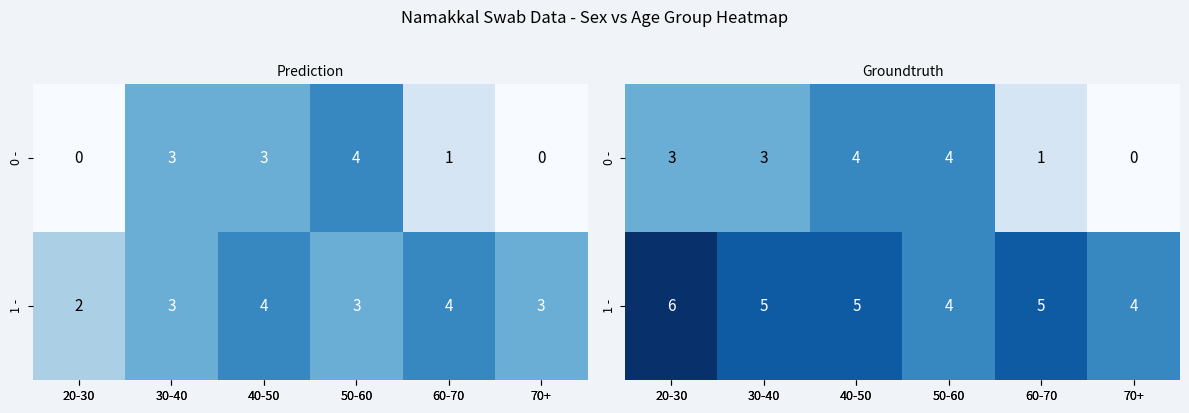

List the series in order of their overall mean, highest first.

1 -, 0 -